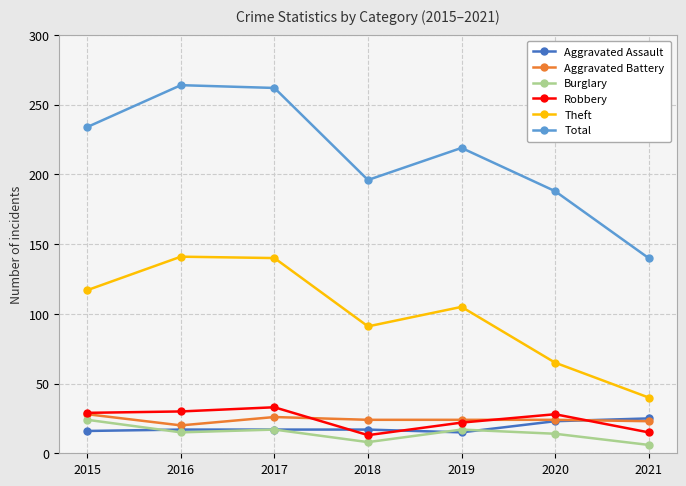

What is the sum of the Total values at 2020 and 2016?

452